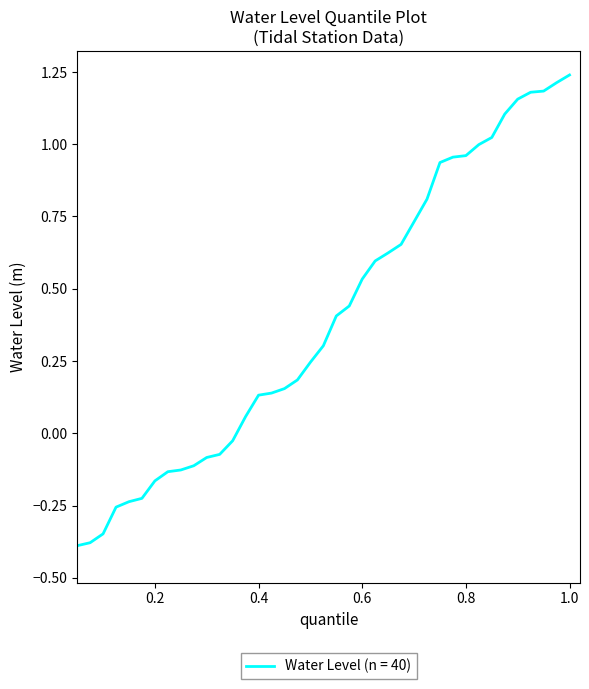

What is the difference between the maximum and minimum values?

1.7